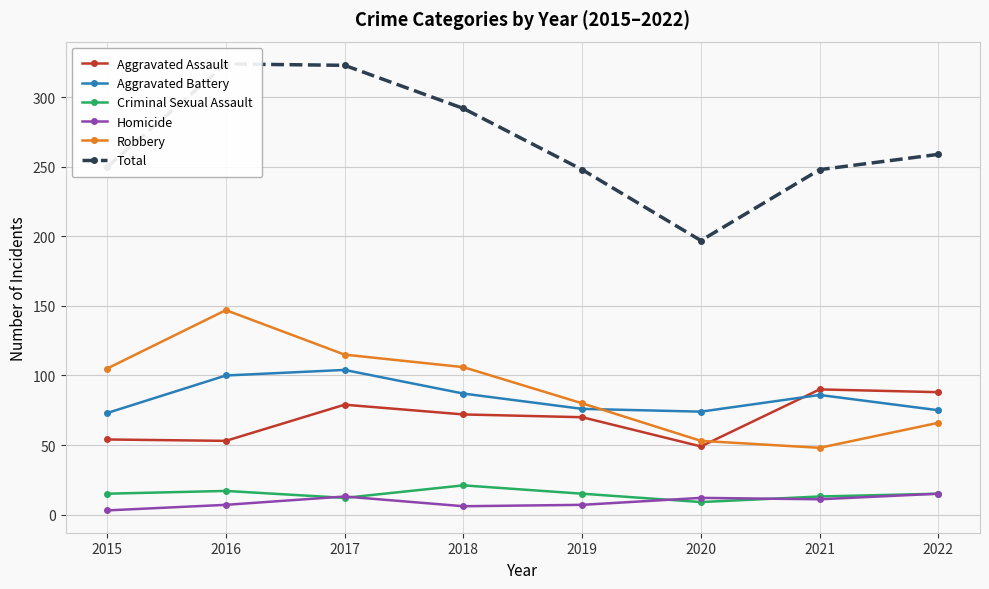

Which label corresponds to the largest value in the chart?

2016